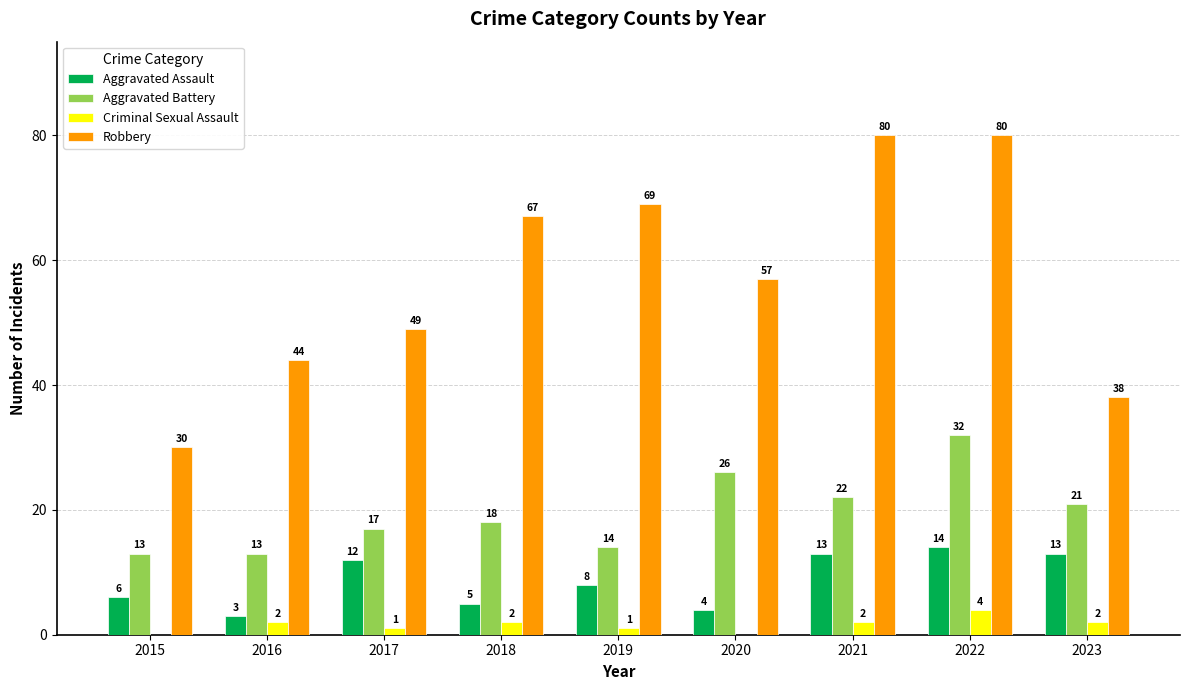

What is the sum of all Aggravated Assault values?

78